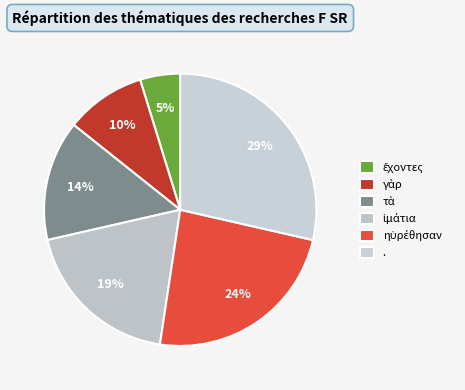

Does ηὑρέθησαν represent more than half of the total?

No